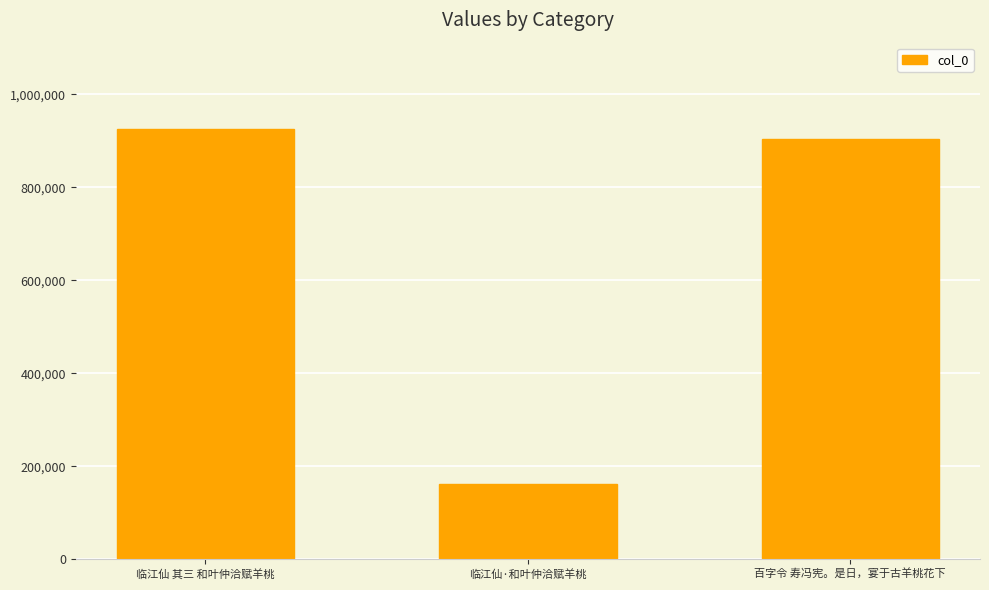

Rank the categories by value from lowest to highest.

临江仙·和叶仲洽赋羊桃, 百字令 寿冯宪。是日，宴于古羊桃花下, 临江仙 其三 和叶仲洽赋羊桃